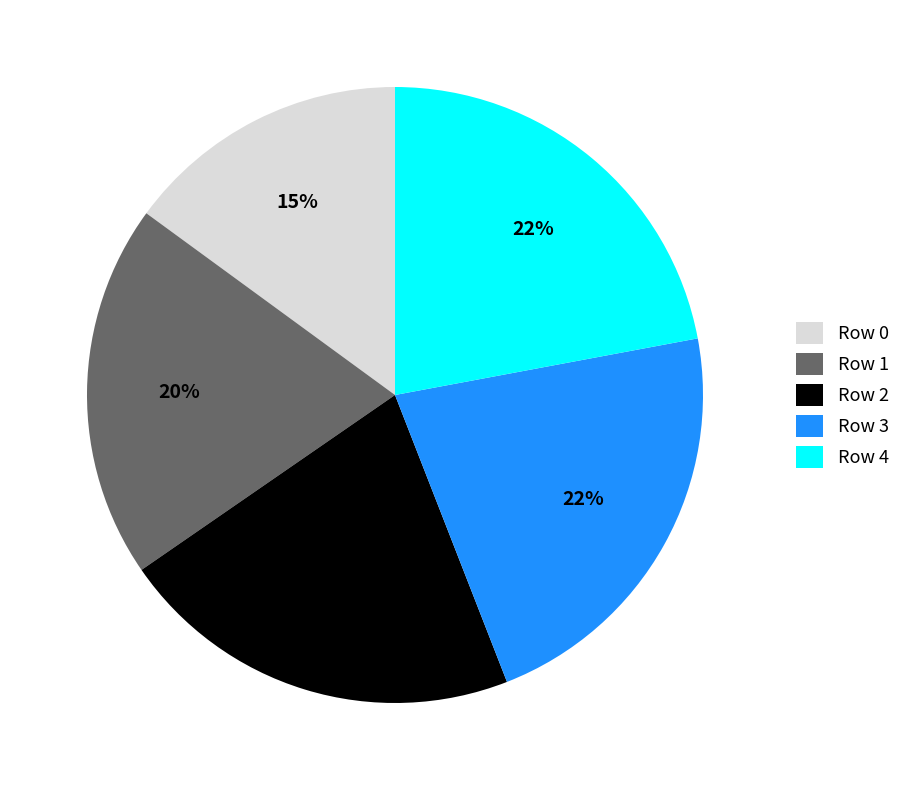

The Row 2 slice represents 36% of the pie. True or false?

False